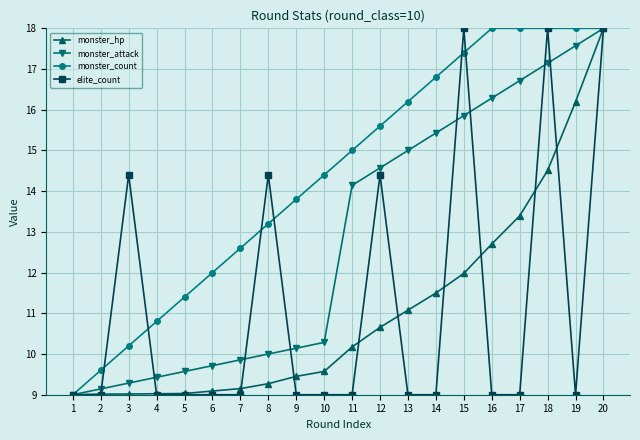

What is the maximum value shown in the chart?

18.0